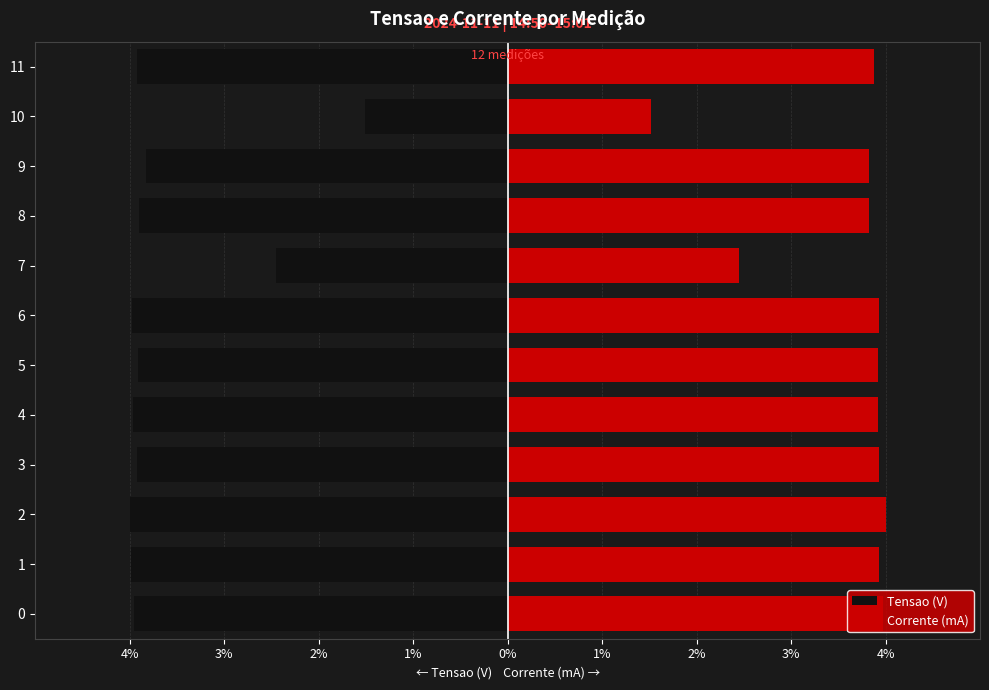

The value of Tensao (V) at 10 is -1.5. True or false?

True